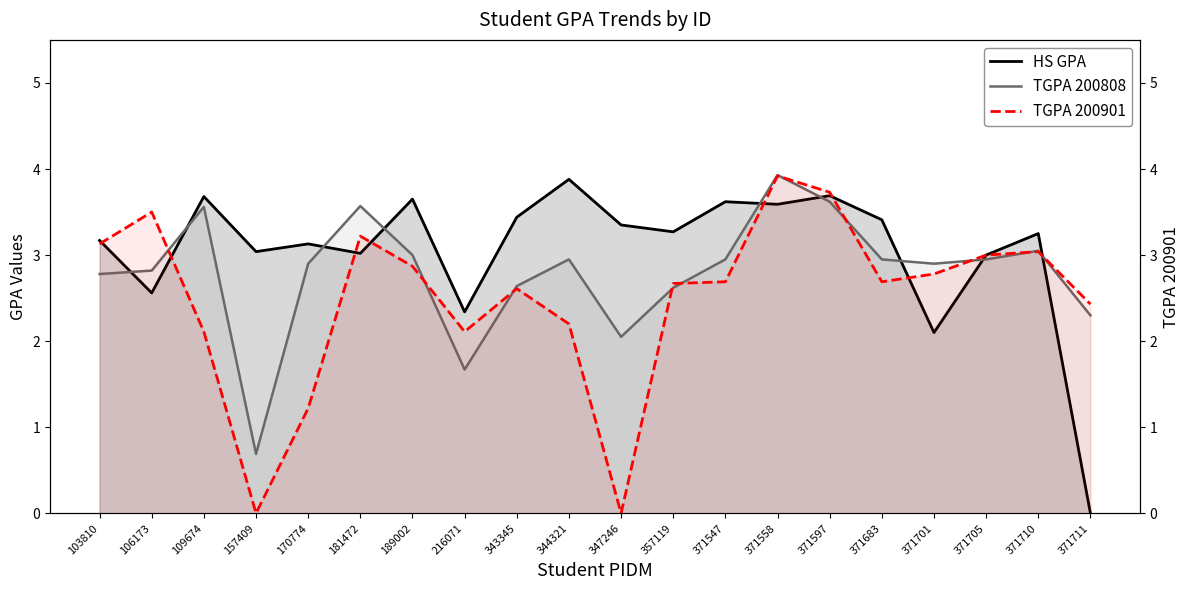

How many values in the TGPA 200808 series exceed 2?

18